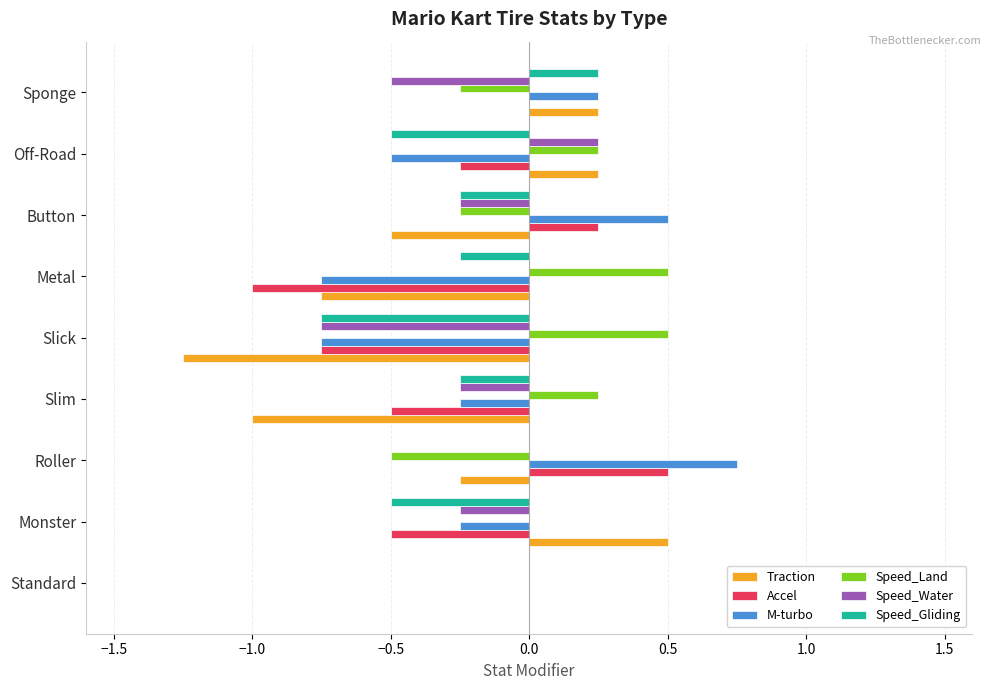

Which series has the largest total across all categories?

Speed_Land